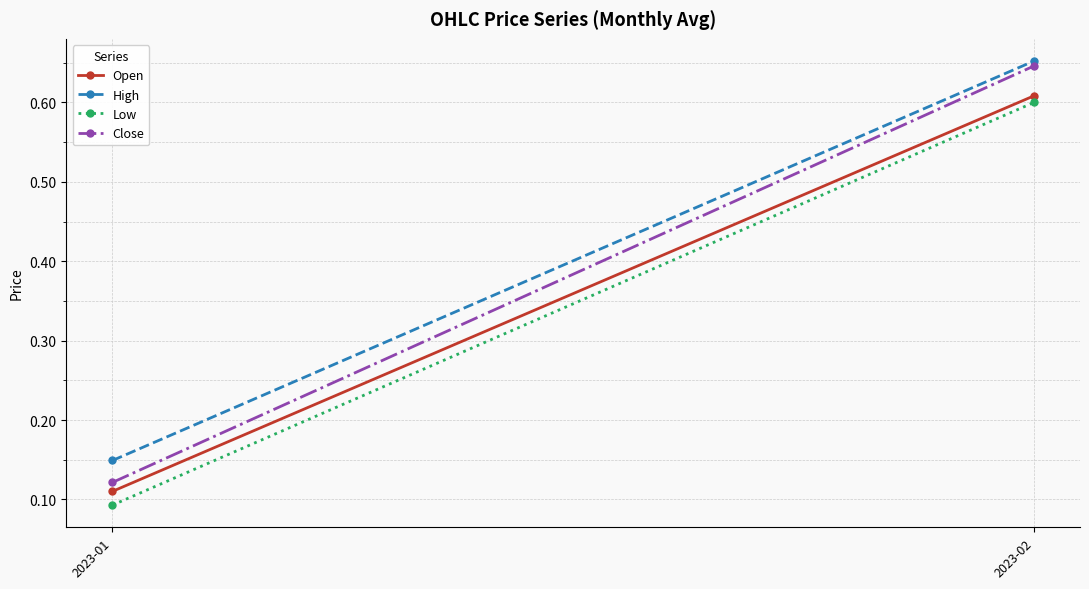

What is the difference between the highest and lowest values at 2023-01?

0.1